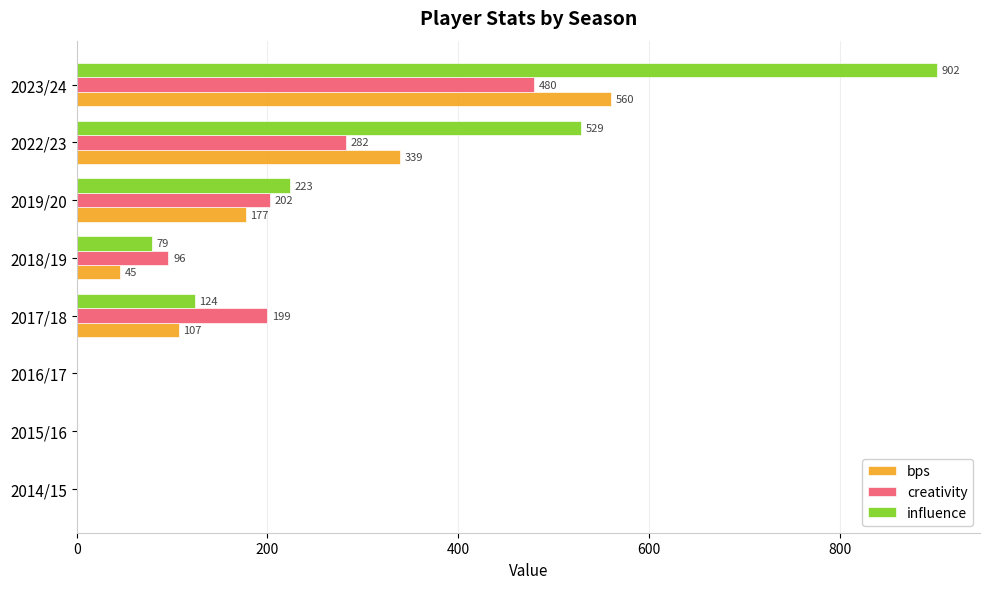

Is the value of bps at 2014/15 greater than the value of influence at 2017/18?

No